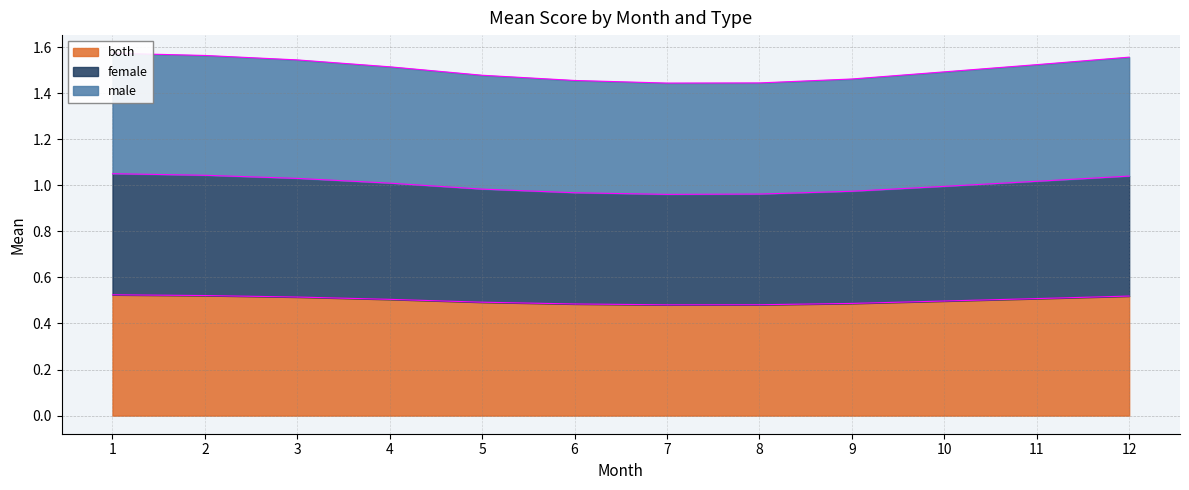

Which label corresponds to the largest value in the chart?

1